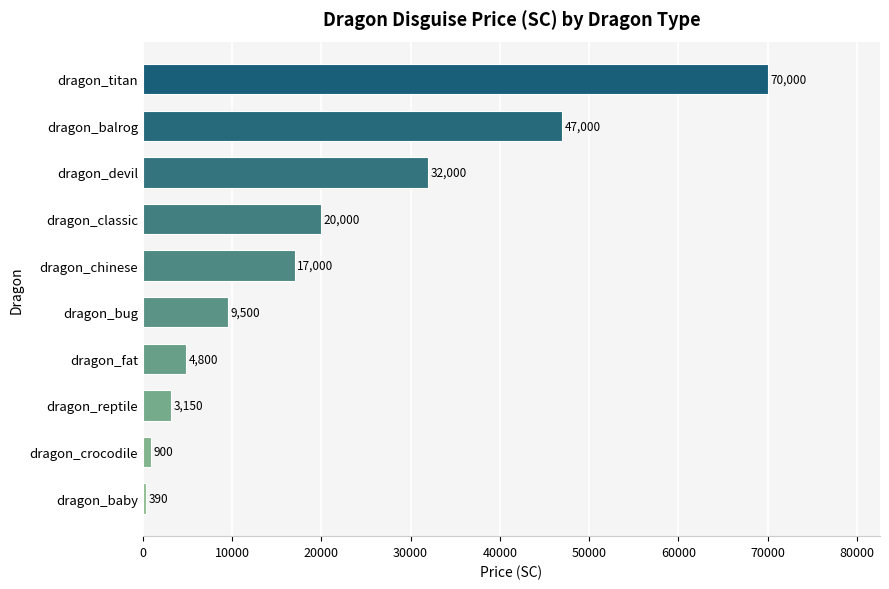

At which label is the value closest to 35195?

dragon_devil